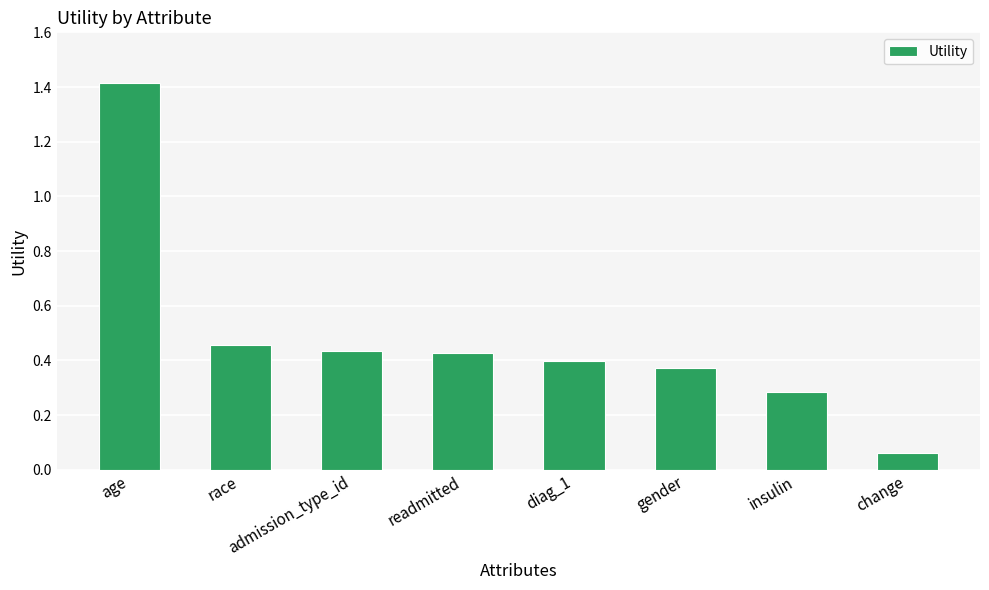

True or false: the data shows 0.2 at admission_type_id.

False